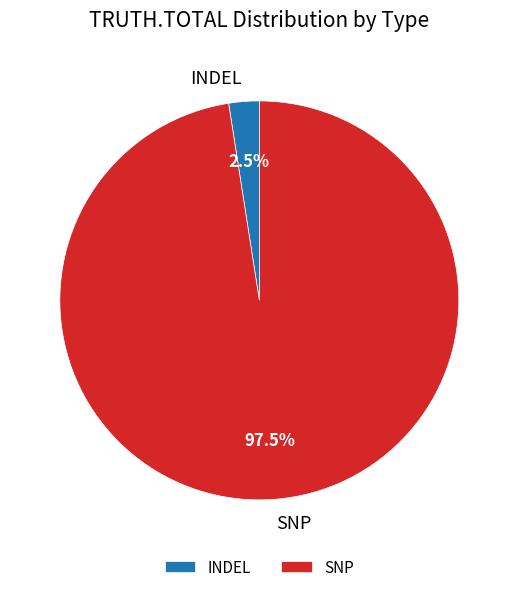

Does any single category account for the majority?

Yes